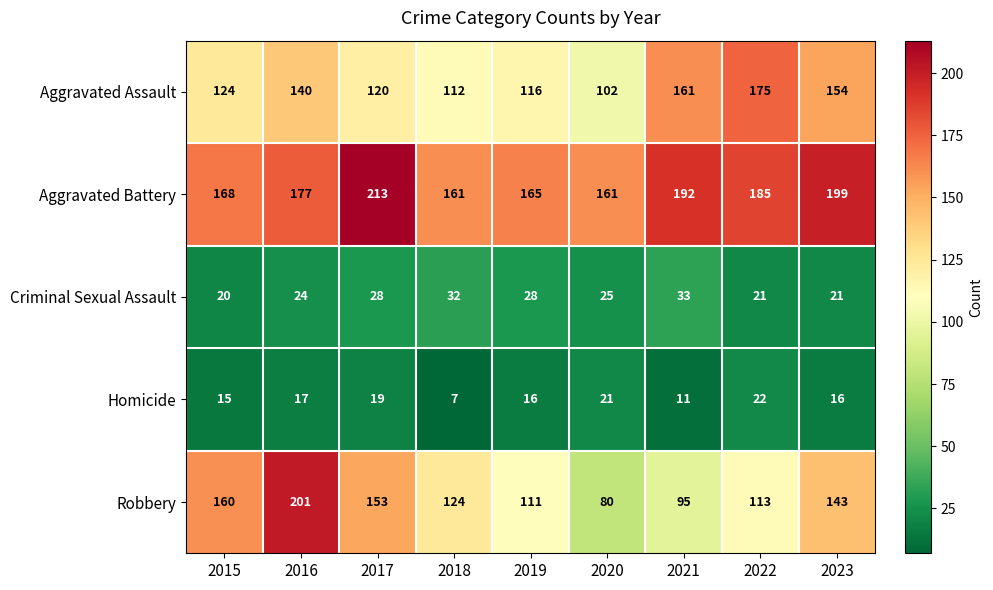

What is the average value of the Aggravated Assault series?

134